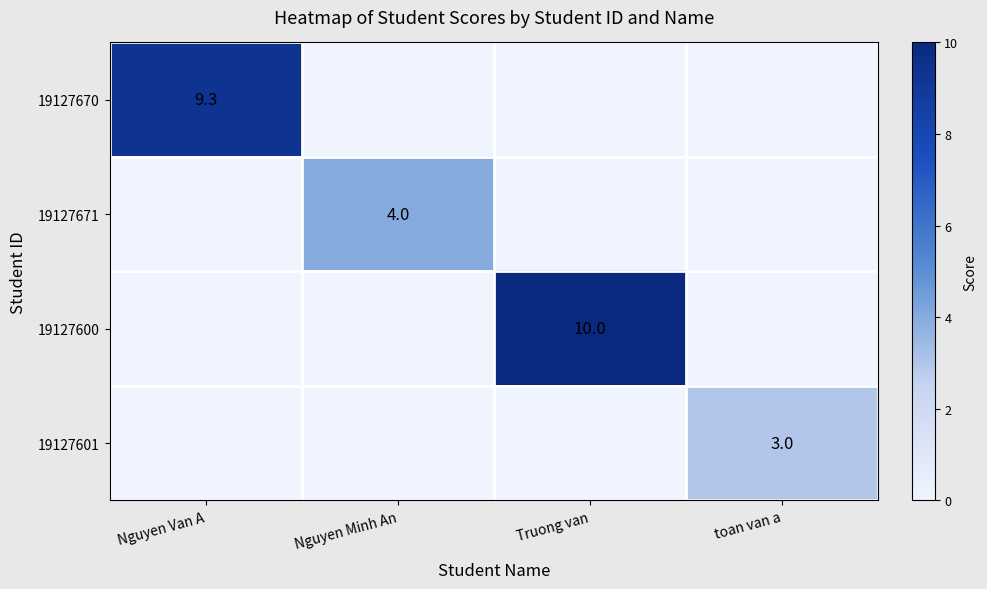

Is it true that 19127600 equals 10.0 at Truong van?

True